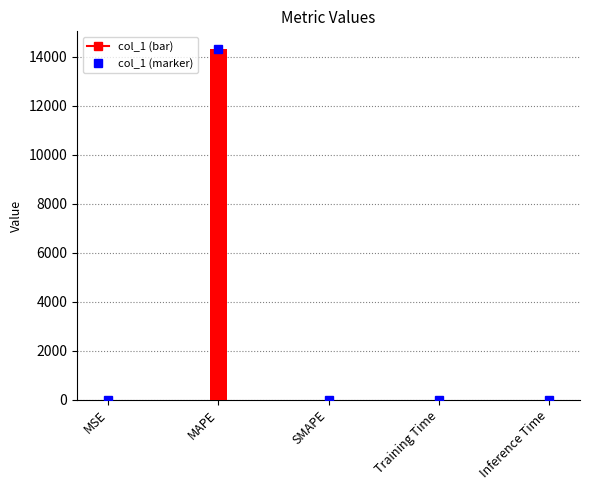

What is the difference between the second highest and second lowest values?

1.0